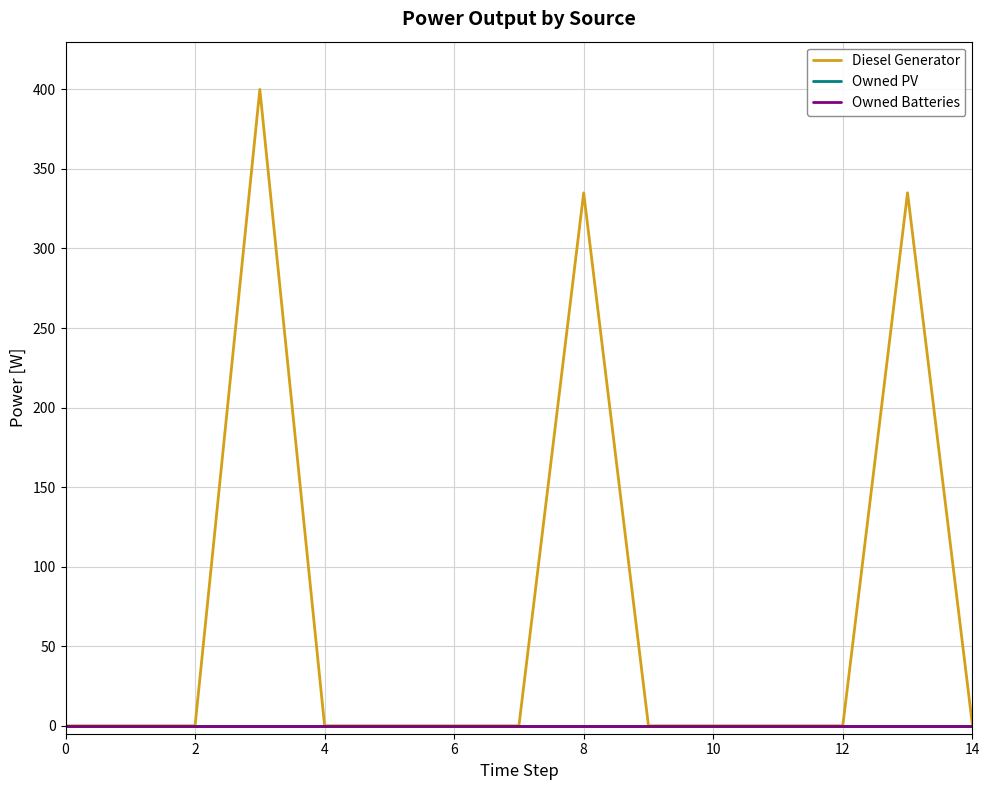

Does the chart display data point markers on the line(s)?

No